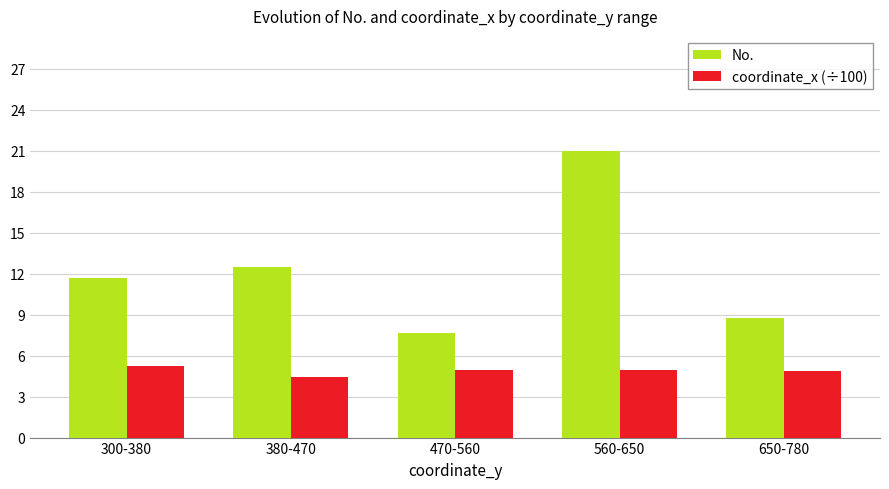

How many bars are there in total?

10